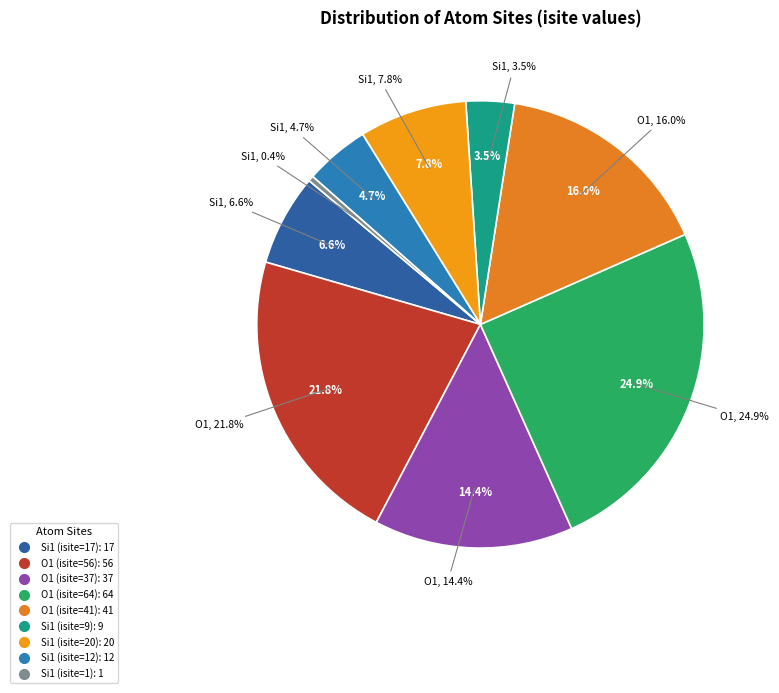

What is the ratio of the value at O1 (isite=37) to the value at Si1 (isite=9)?

4.1